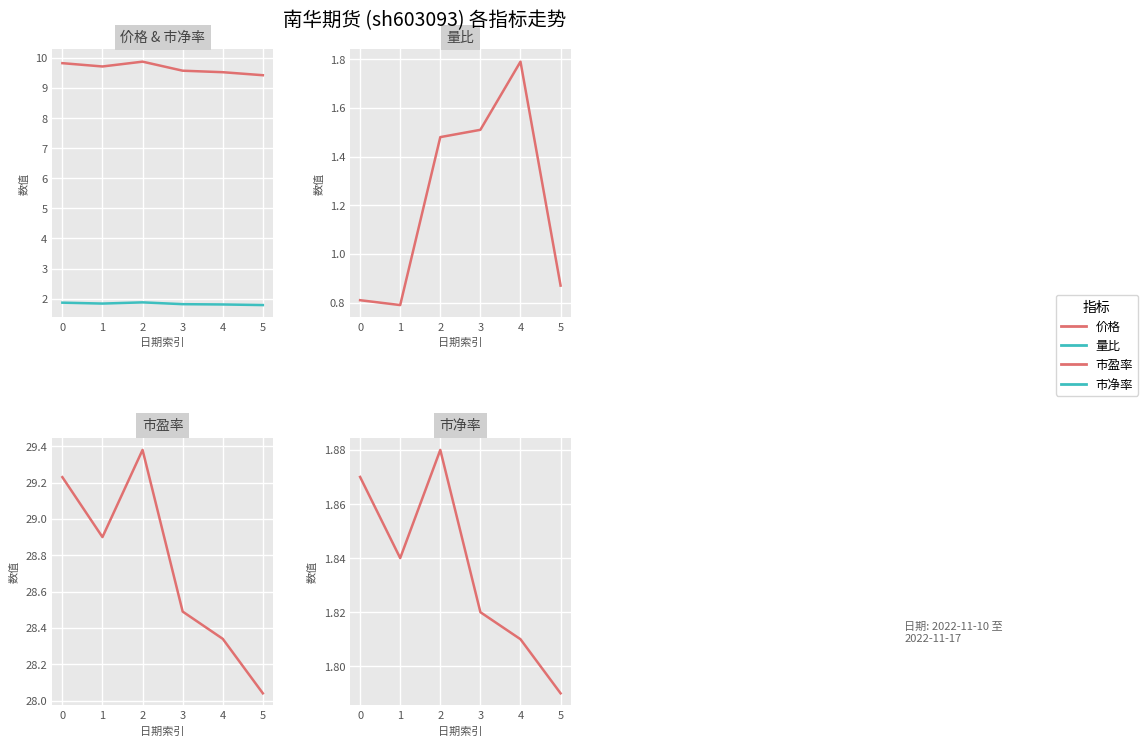

Reading left to right, extract all data points from this chart.

价格: 0=9.8	1=9.7	2=9.9	3=9.6	4=9.5	5=9.4
市净率: 0=1.9	1=1.8	2=1.9	3=1.8	4=1.8	5=1.8
量比: 0=0.8	1=0.8	2=1.5	3=1.5	4=1.8	5=0.9
市盈率: 0=29.2	1=28.9	2=29.4	3=28.5	4=28.3	5=28.0